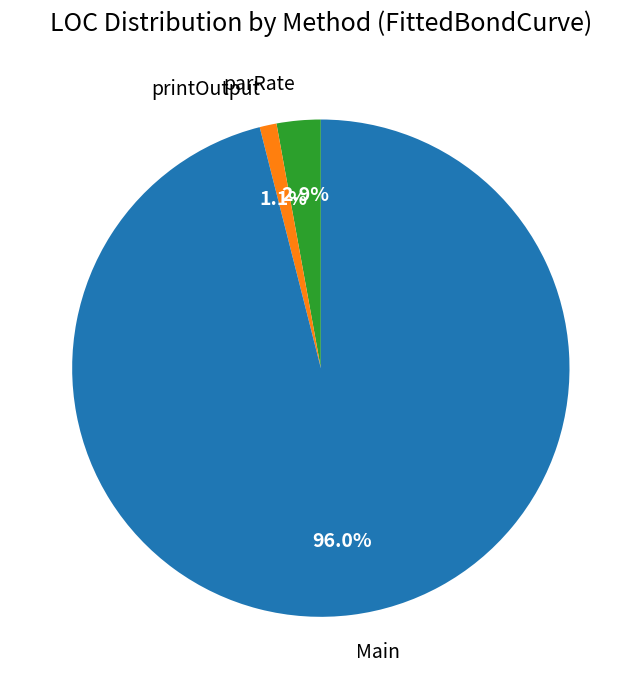

Between printOutput and Main, which is larger?

Main